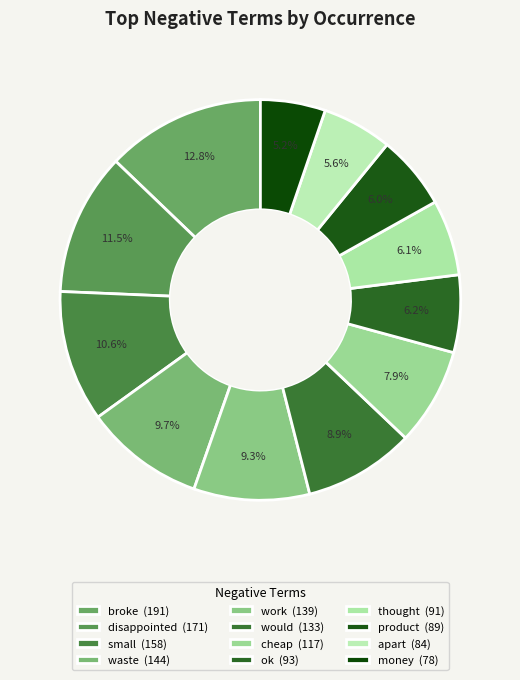

To the nearest percent, what portion does work represent?

9%